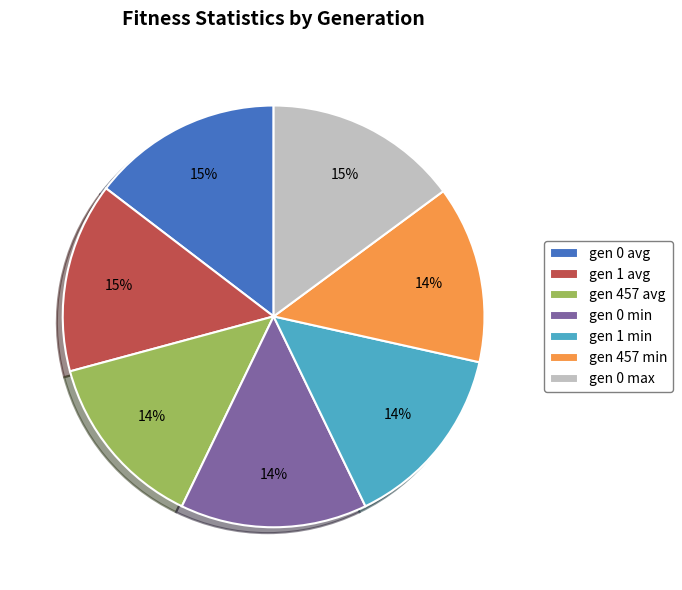

Is the sum of gen 0 avg and gen 457 min greater than half?

No